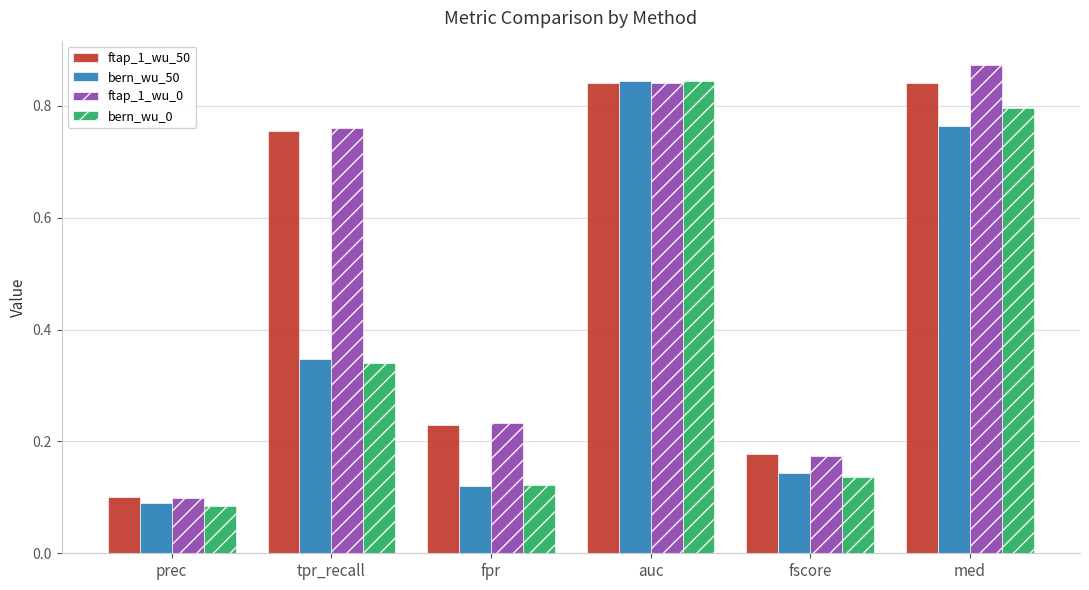

Between fpr and med, which series saw the biggest shift?

bern_wu_0